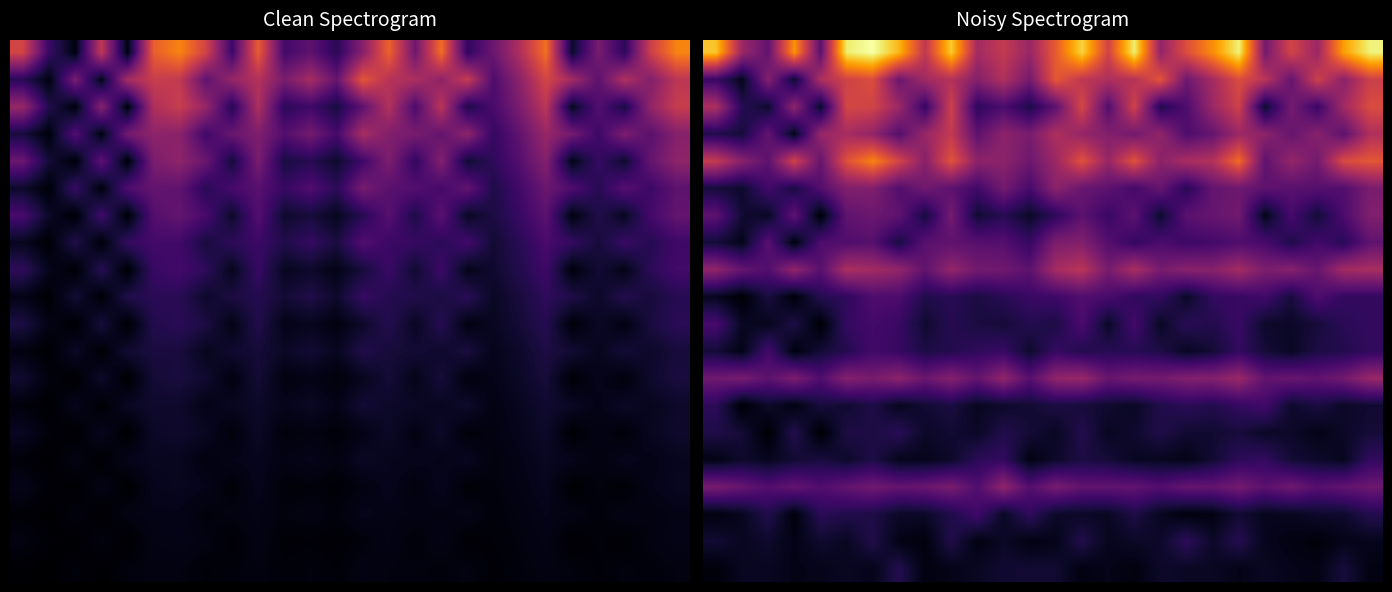

What is the total value across all series at 18?

4.2